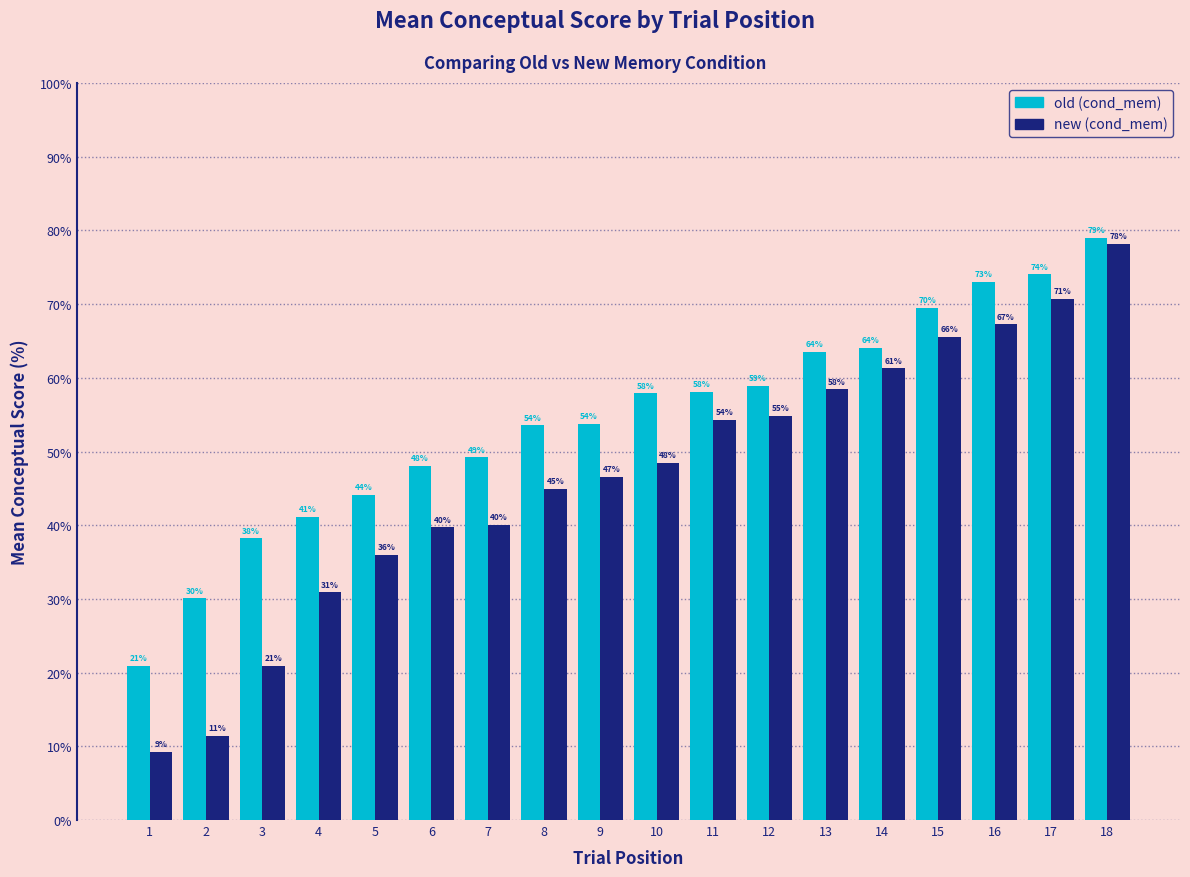

What is the difference between the highest and lowest values at 15?

4.0